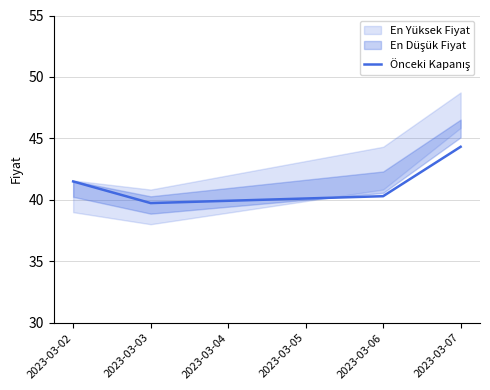

True or false: the data shows 60.9 at 2023-03-03.

False